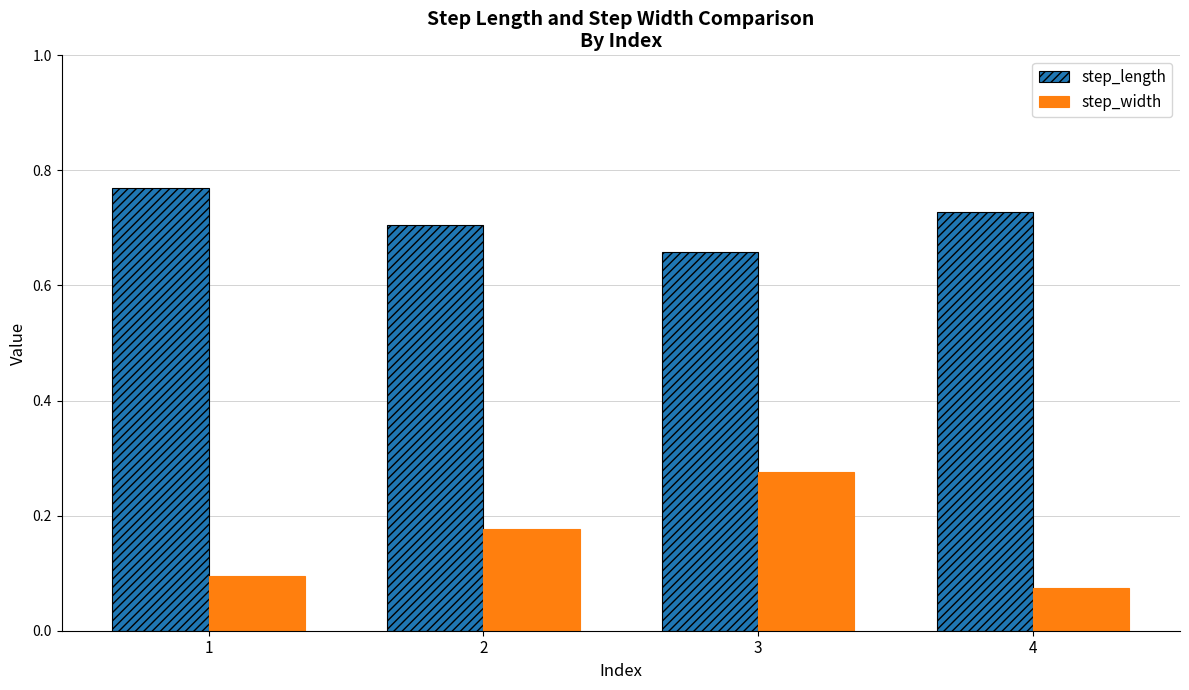

Is it true that step_width equals 0.1 at 3?

False